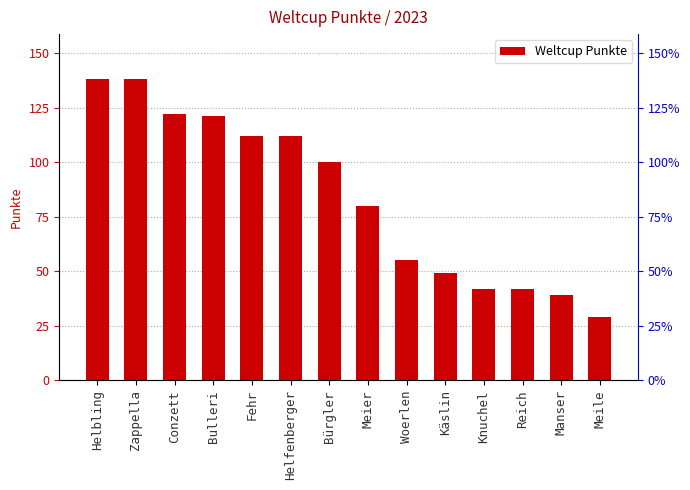

How many bars are there in total?

14